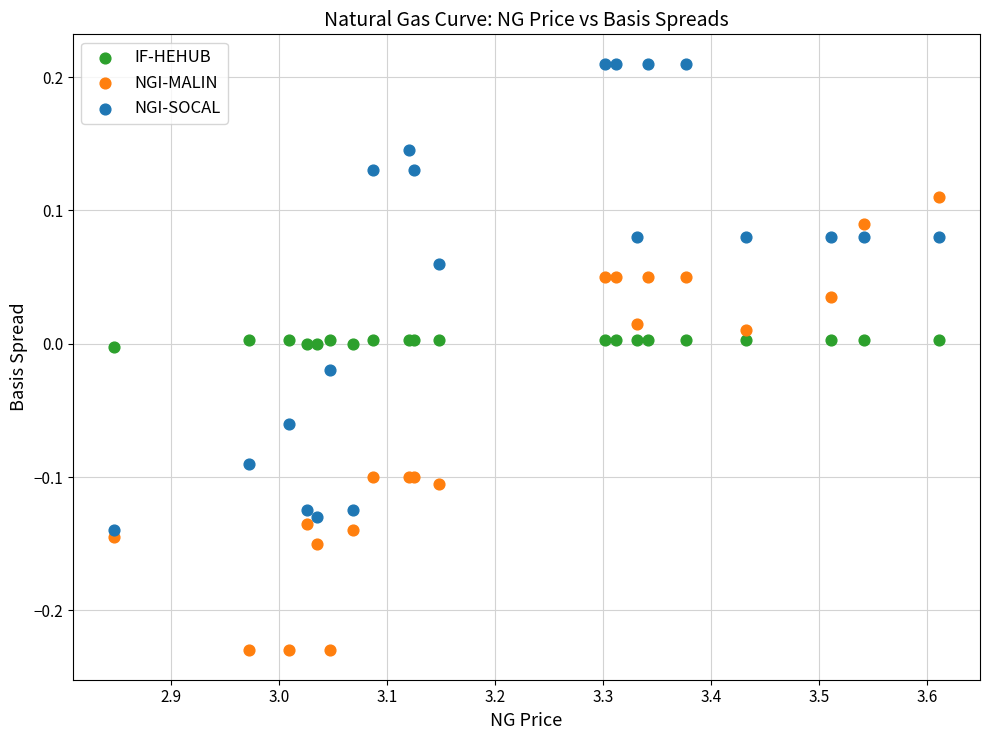

What are all the series names shown in the legend?

IF-HEHUB, NGI-MALIN, NGI-SOCAL